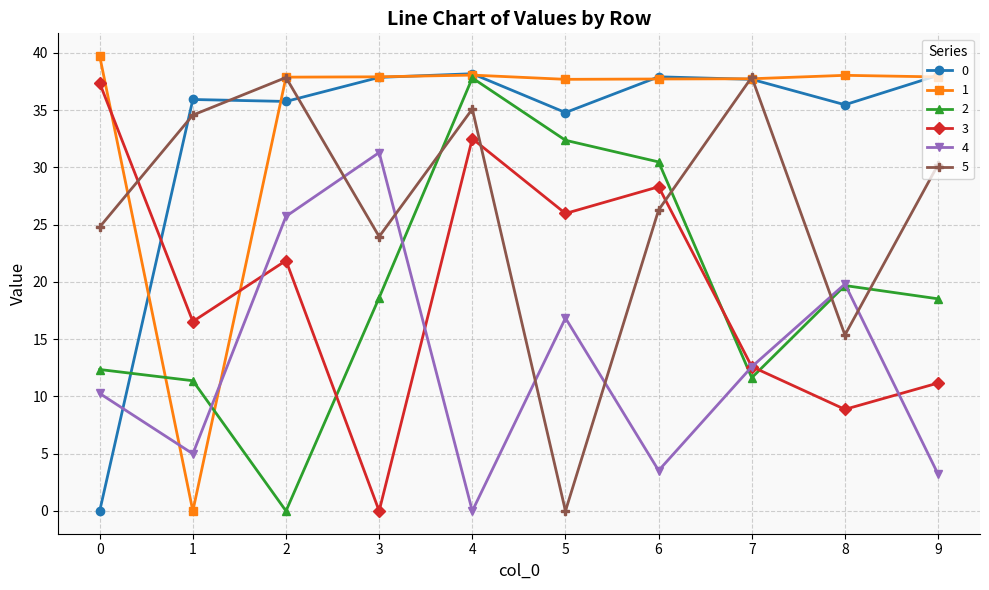

What is the sum of the 1 values at 4 and 0?

77.8